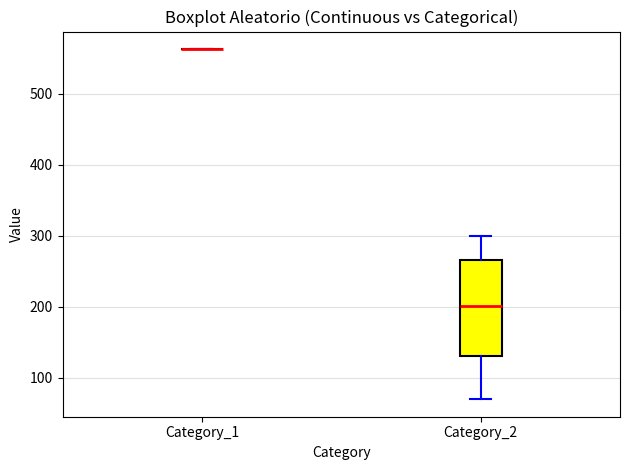

Reading left to right, read every box against the y-axis: the position of its median line, the range the box covers, and the ends of its whiskers. The values are not printed on the chart, so give them approximately, as read against the axis.

Category_1: box collapsed to a line at 560, whiskers 560 to 560
Category_2: median 200, box 130 to 270, whiskers 70 to 300